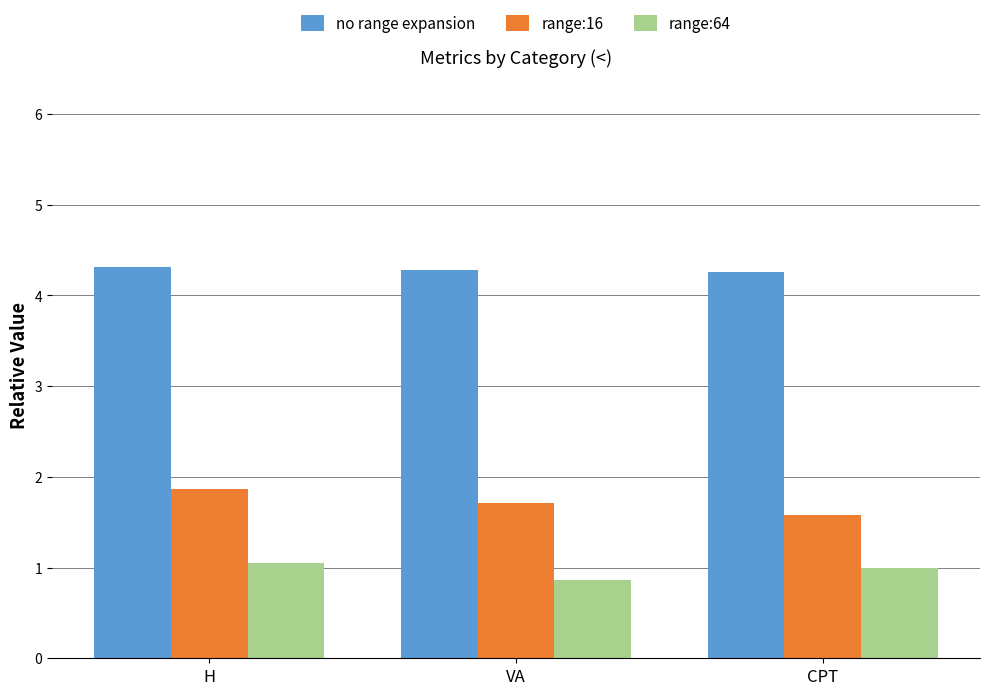

What position from the right is H?

3